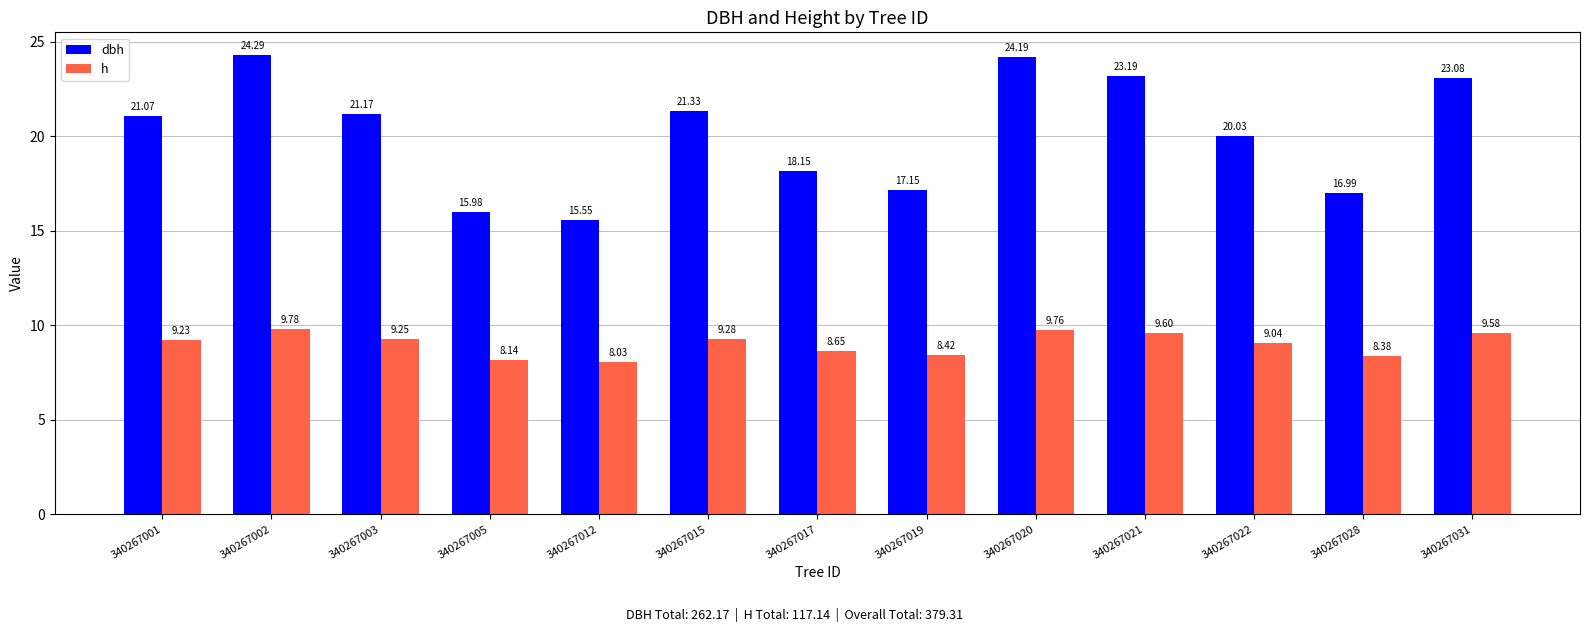

How many bars are there in each group?

2